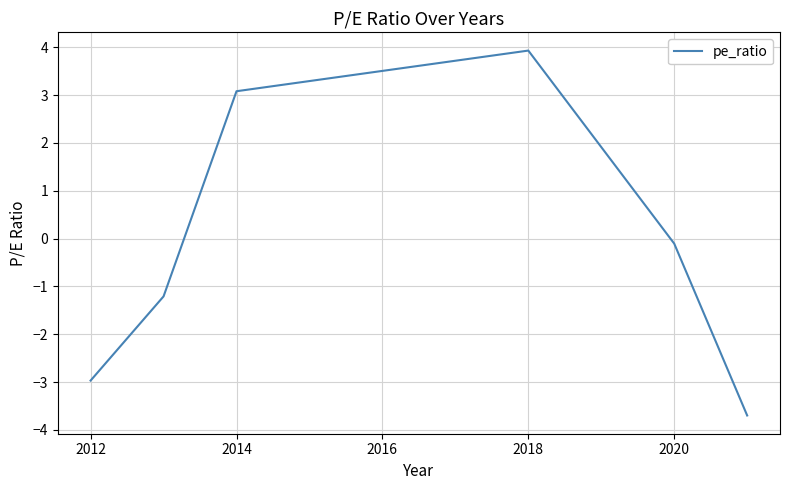

What is the maximum value shown in the chart?

3.9